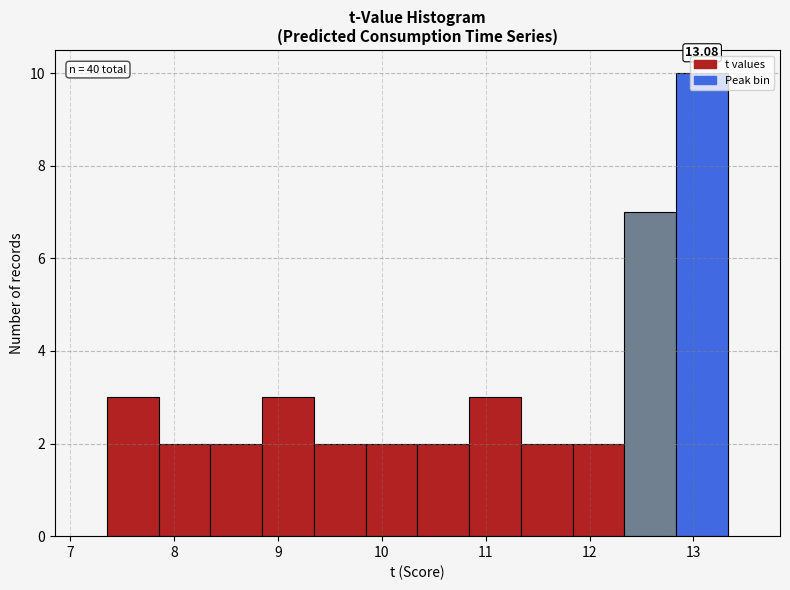

Over which range of the x-axis is the bar tallest?

12.8 to 13.3